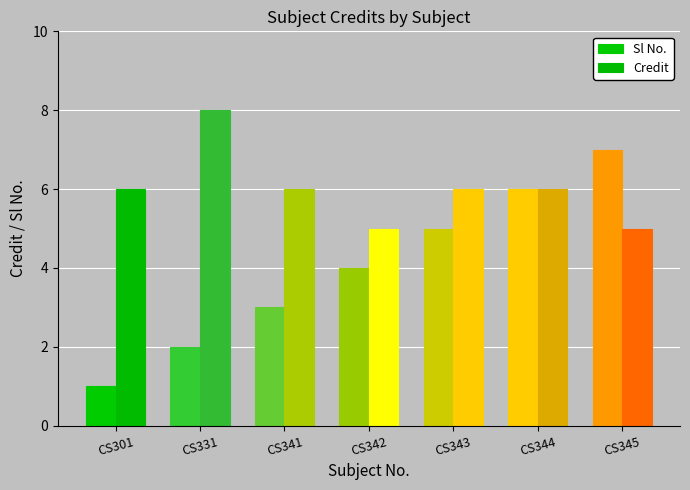

At which label is Credit closest to 6?

CS301